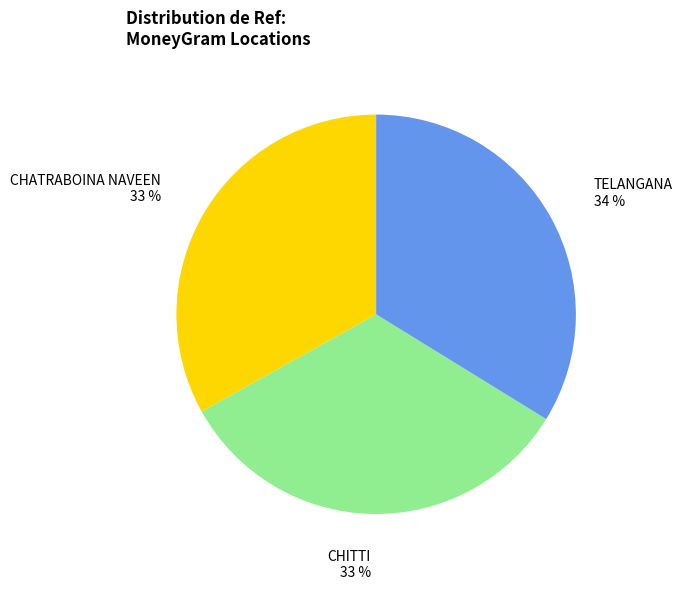

Is there any slice that represents more than half of the pie?

No